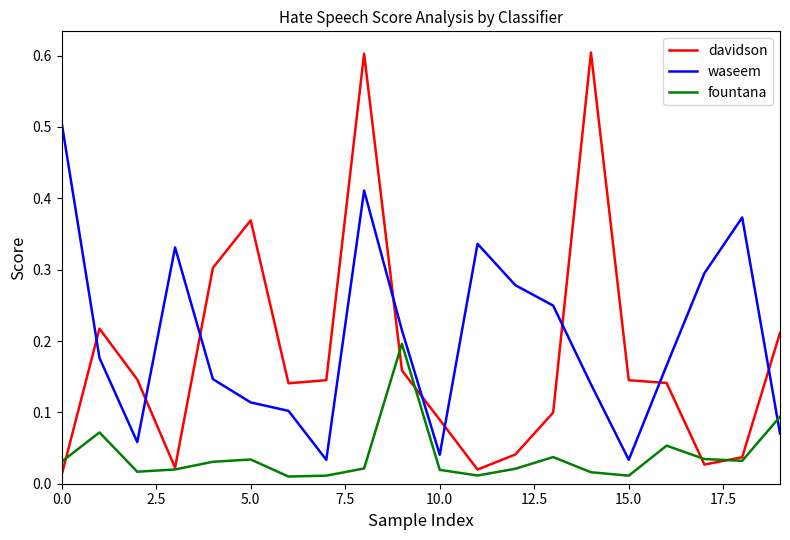

Which series has the largest range (max minus min)?

davidson